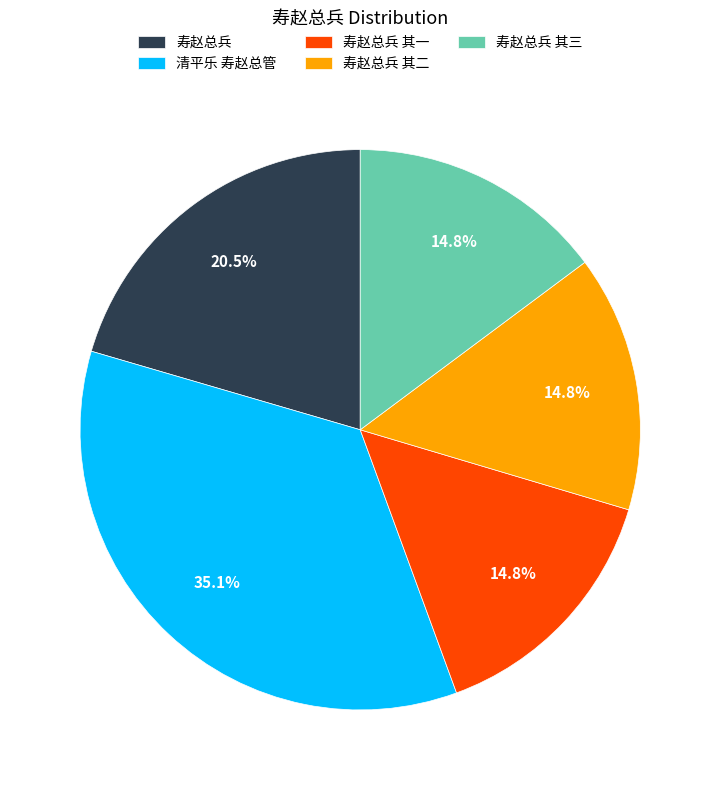

How many segments does this pie chart have?

5